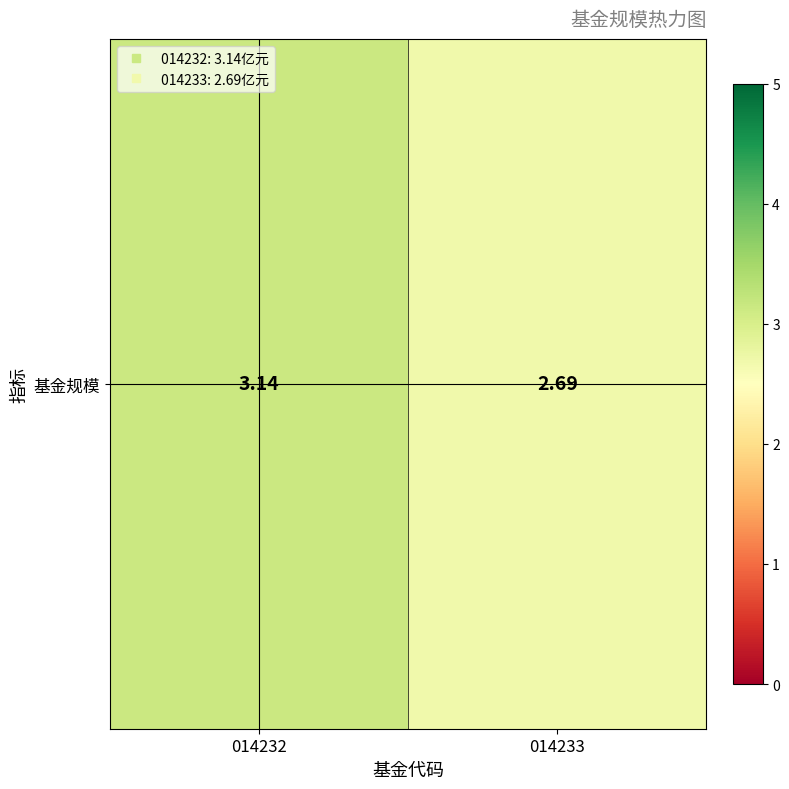

What is the greatest value displayed?

3.1